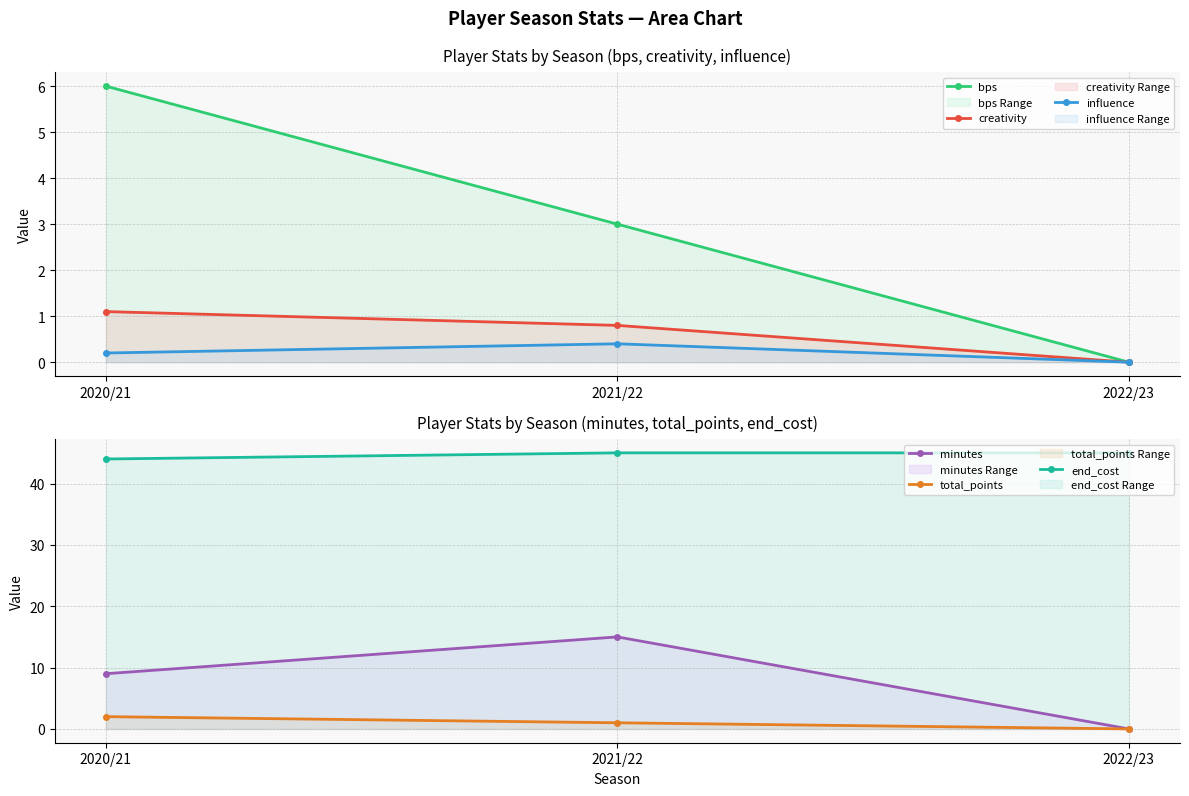

Reading left to right, what are all the values shown in this chart?

bps: 2020/21=6.0	2021/22=3.0	2022/23=0.0
creativity: 2020/21=1.1	2021/22=0.8	2022/23=0.0
influence: 2020/21=0.2	2021/22=0.4	2022/23=0.0
minutes: 2020/21=9.0	2021/22=15.0	2022/23=0.0
total_points: 2020/21=2.0	2021/22=1.0	2022/23=0.0
end_cost: 2020/21=44.0	2021/22=45.0	2022/23=45.0